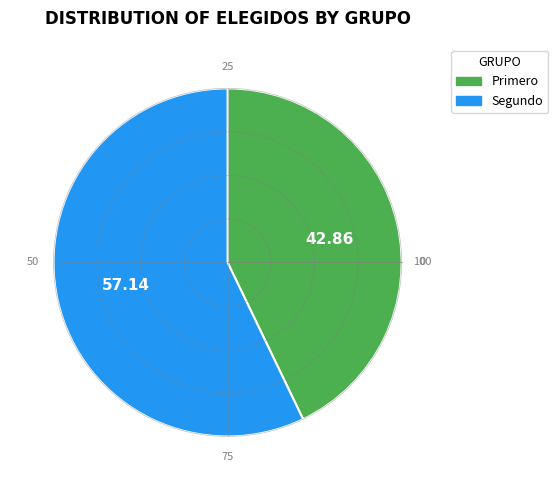

To the nearest percent, what percentage of the pie is Primero?

43%